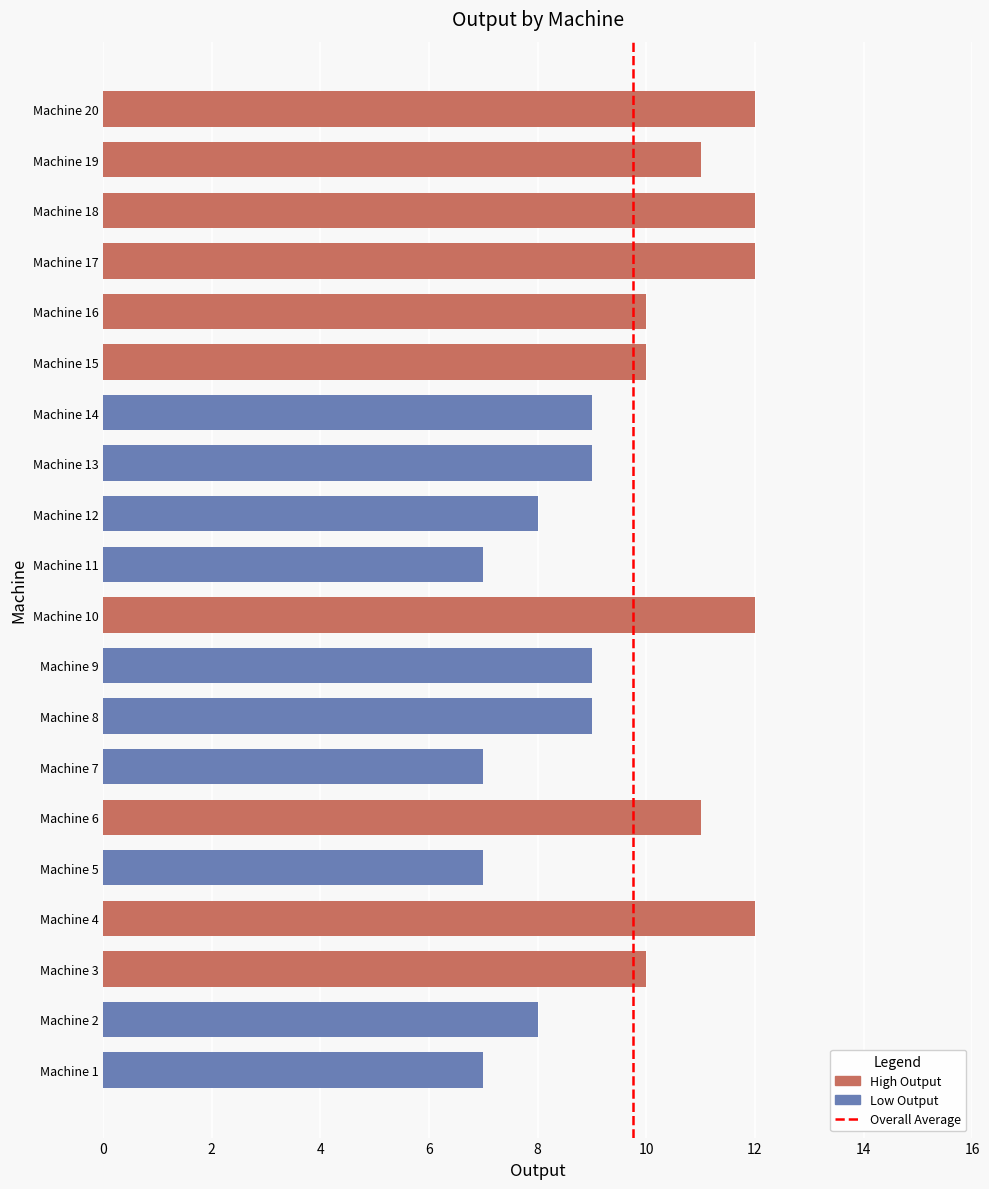

How many values are between 8 and 12?

16